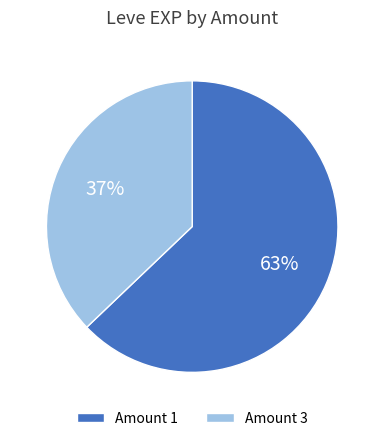

True or false: Amount 3 accounts for 43% of the total.

False